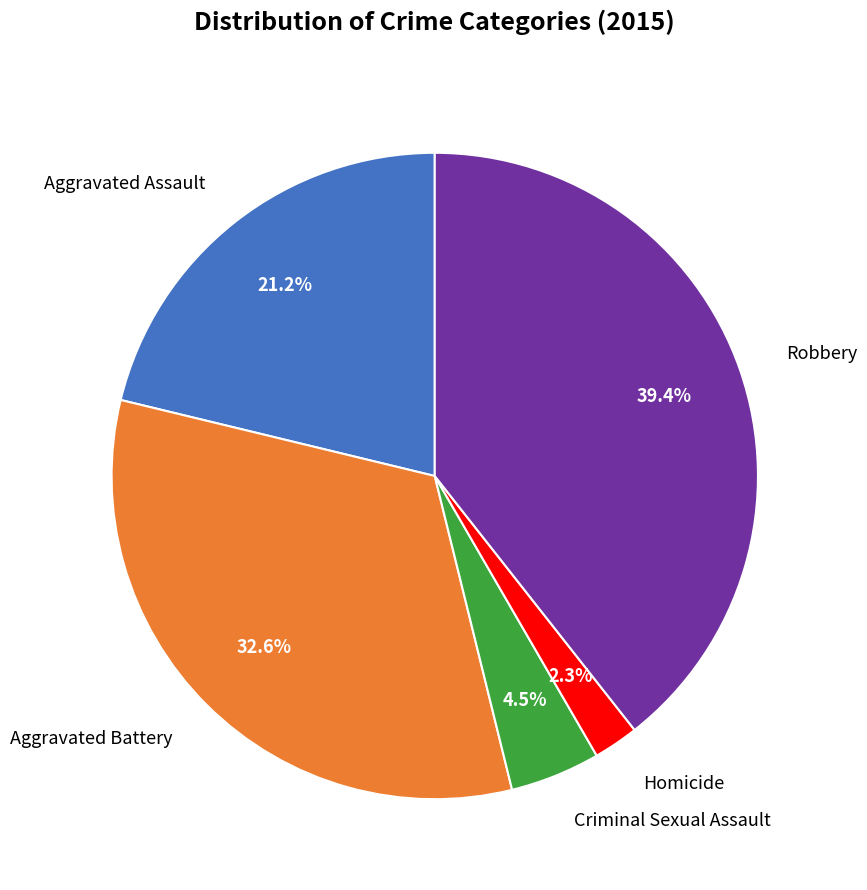

Between Robbery and Aggravated Assault, which is larger?

Robbery